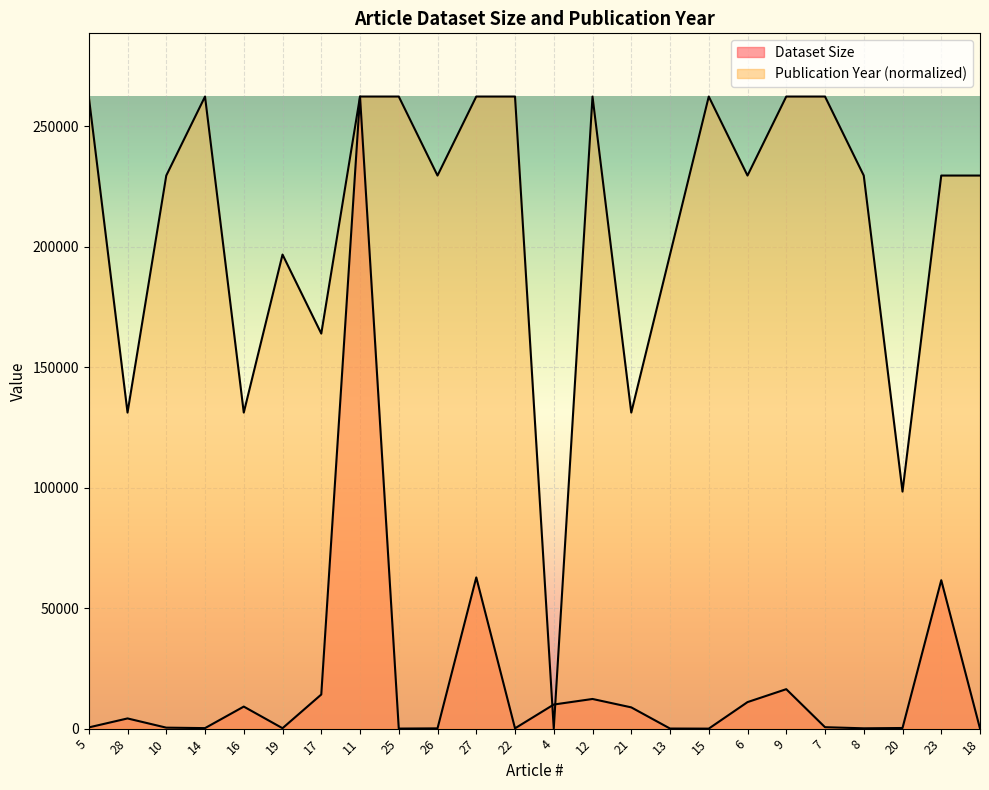

At which label does Dataset Size first exceed 596?

28